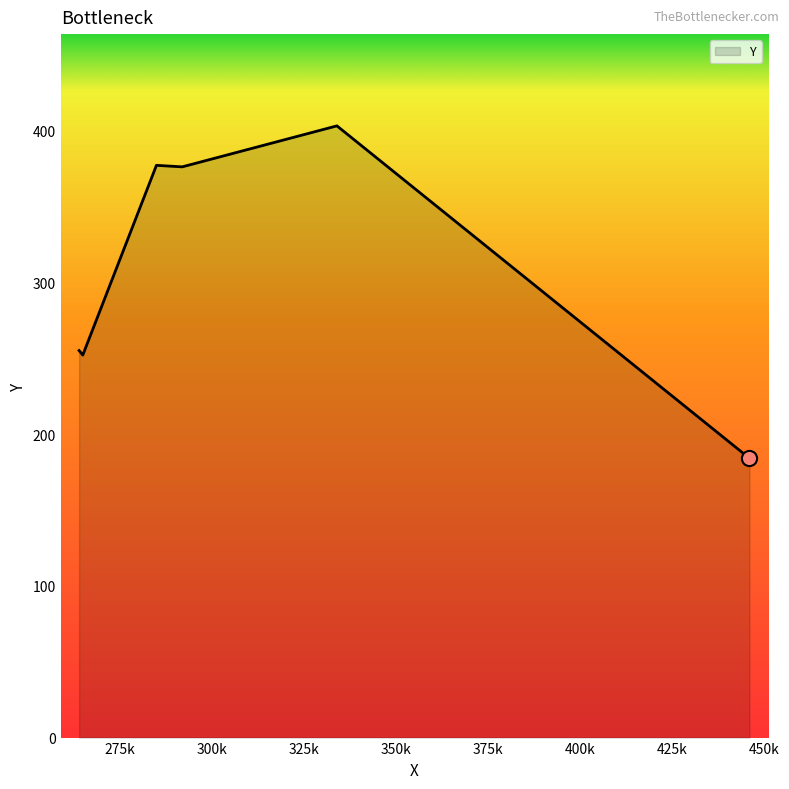

True or false: the data has more than 0 interior local peaks.

True